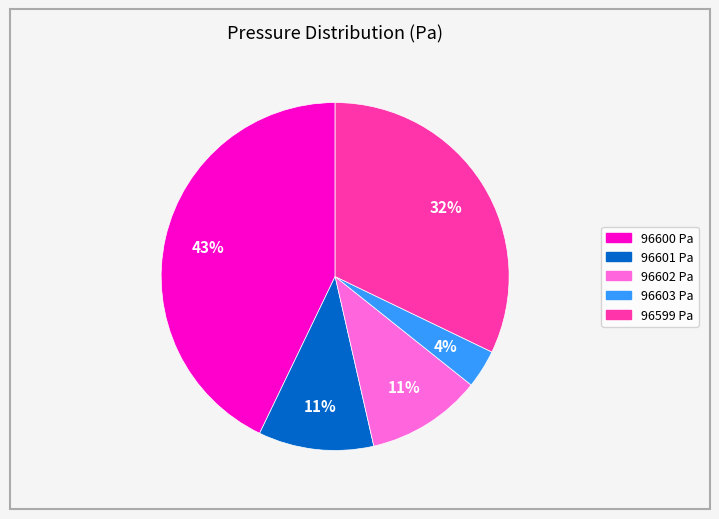

Which has a higher value, 96603 Pa or 96602 Pa?

96602 Pa